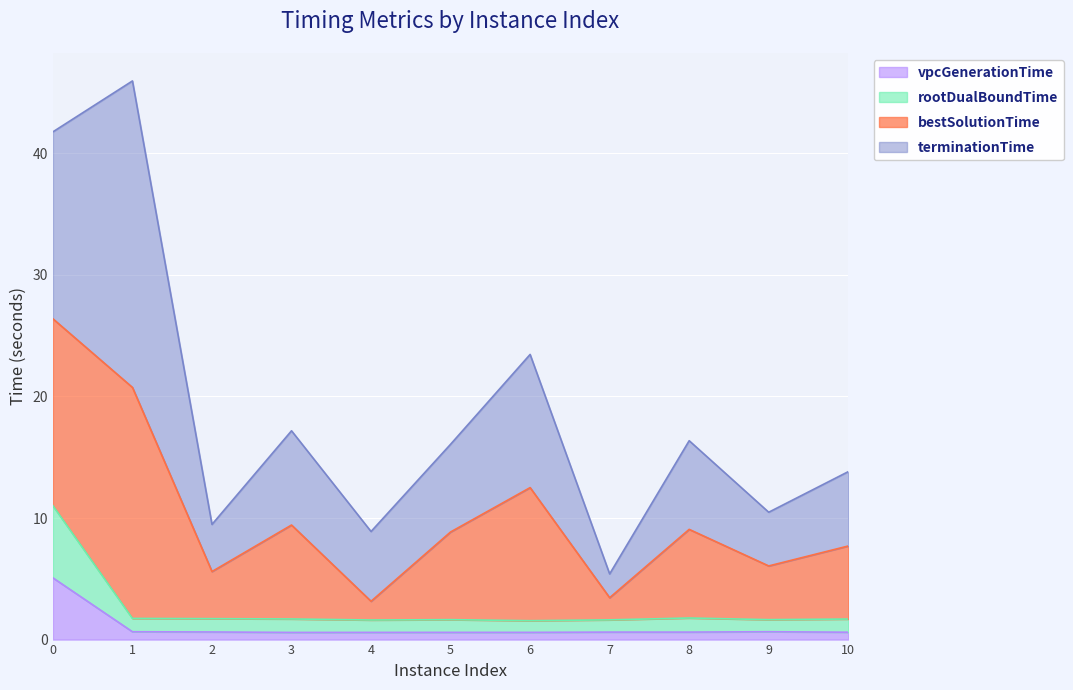

The value of rootDualBoundTime at 7 is 1.6. True or false?

True